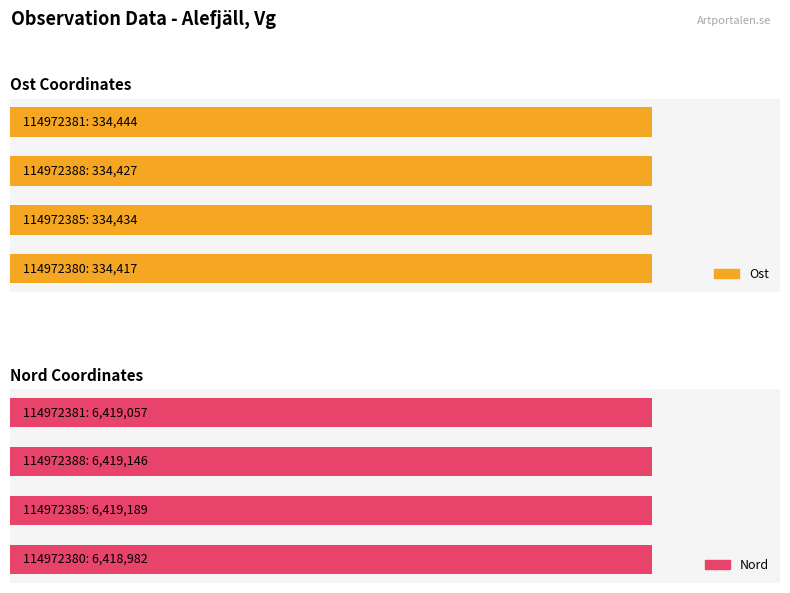

How many categories are shown in the chart?

4